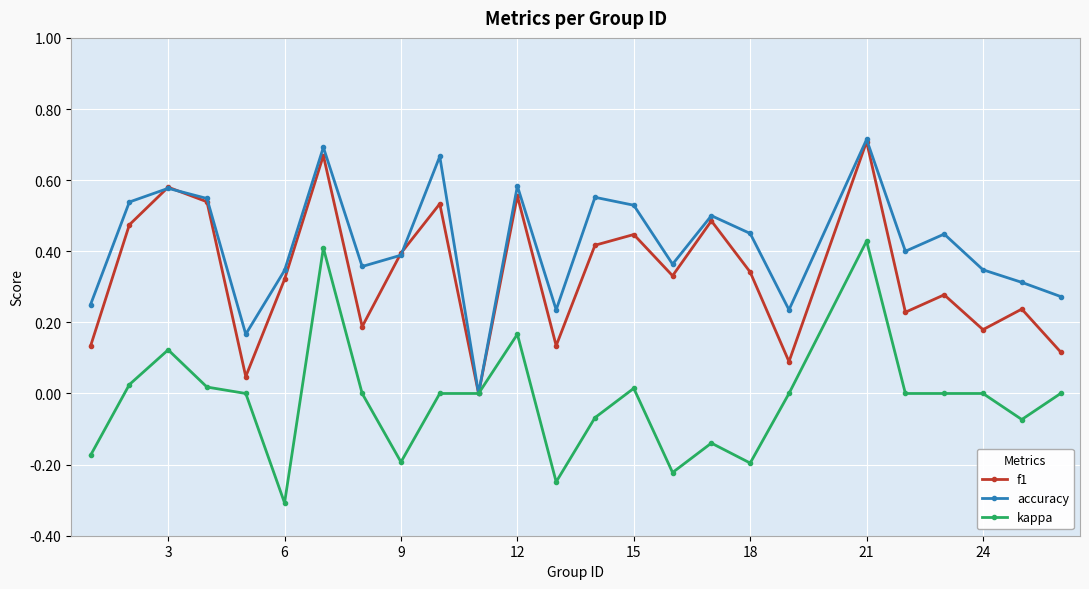

How many interior local valleys does the accuracy series have?

7